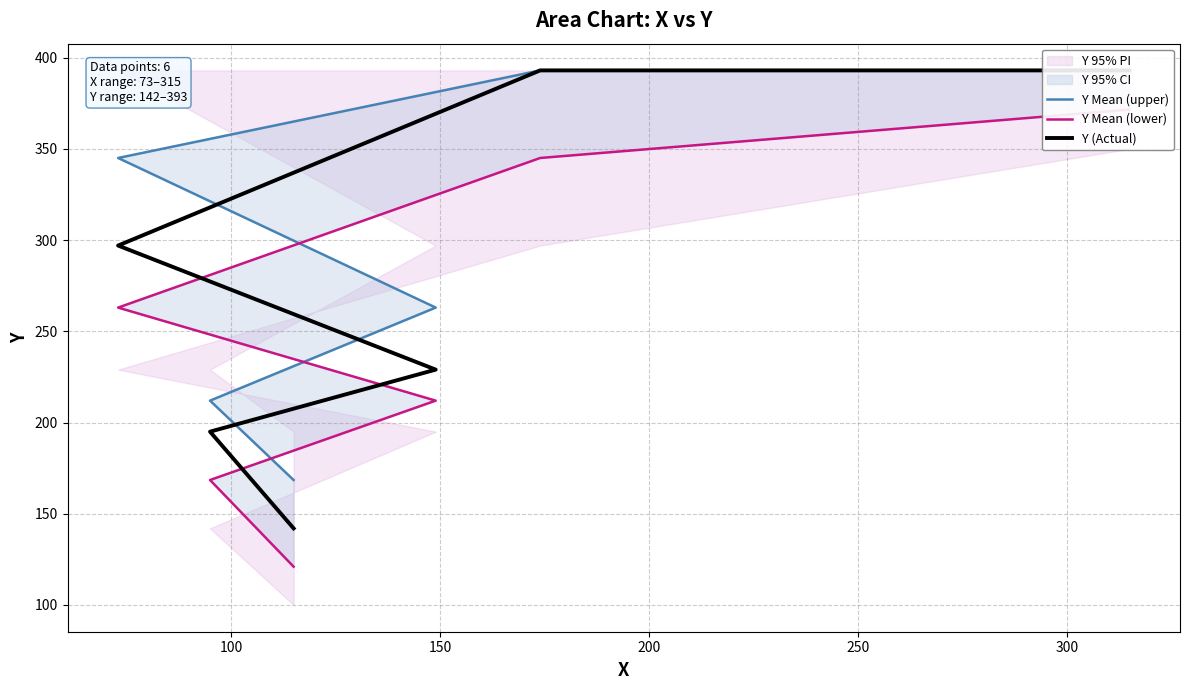

Which series has the largest total across all categories?

Y Mean (upper)